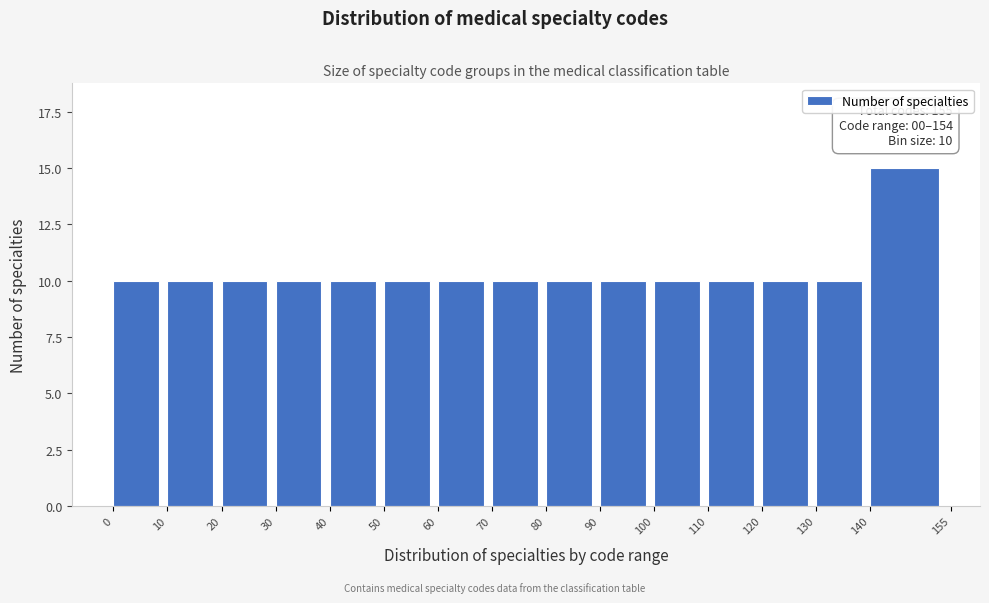

Reading right to left, list all the values displayed in this chart.

140=15	130=10	120=10	110=10	100=10	90=10	80=10	70=10	60=10	50=10	40=10	30=10	20=10	10=10	0=10